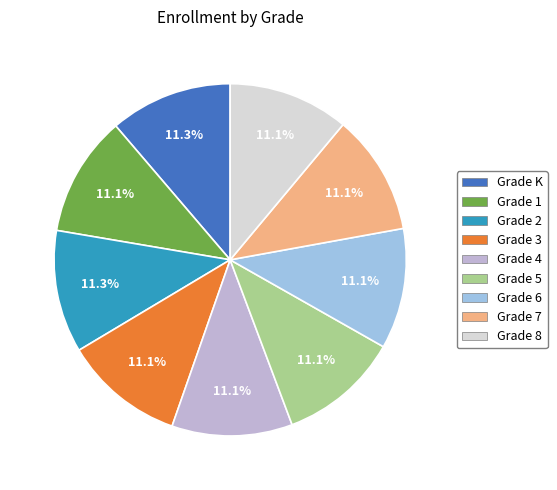

Combined, what portion of the pie is Grade 8 and Grade K?

22.3%